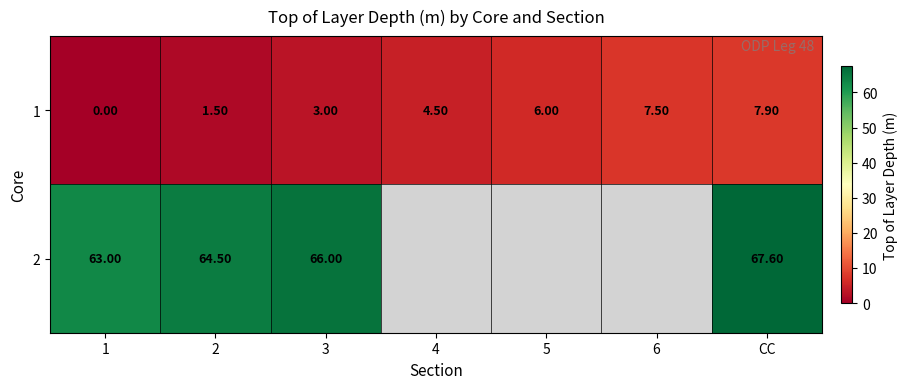

List the labels in order of 1 value, largest first.

CC, 6, 5, 4, 3, 2, 1